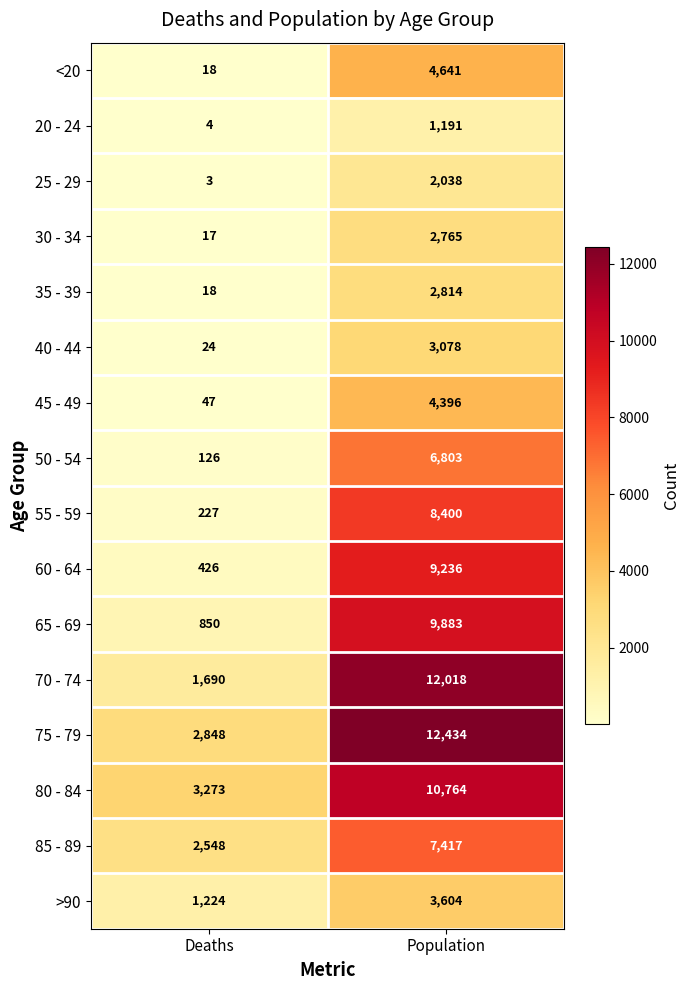

Is the value of 35 - 39 at Deaths greater than the value of 75 - 79 at Population?

No